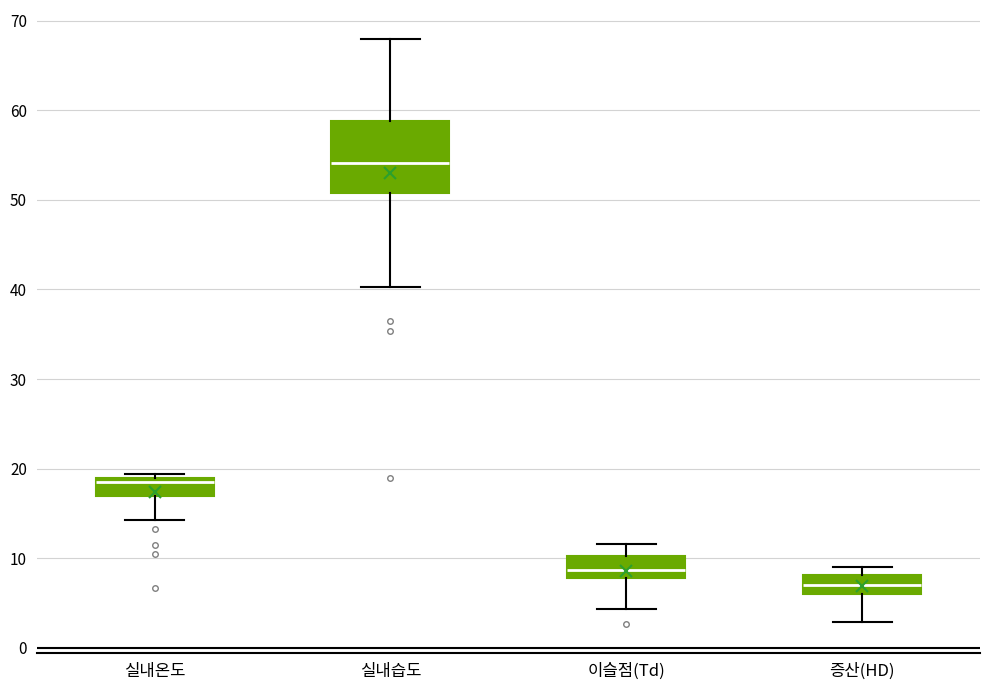

Where is the upper edge of the box for 실내온도 on the y-axis? The values are not printed on the chart, so give them approximately, as read against the axis.

19